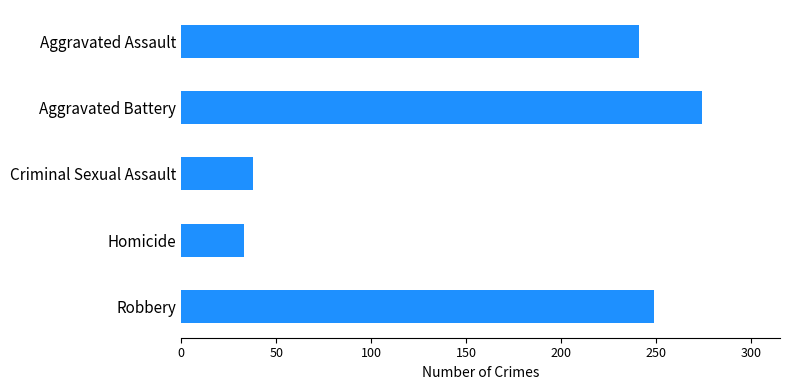

What is the average value?

167